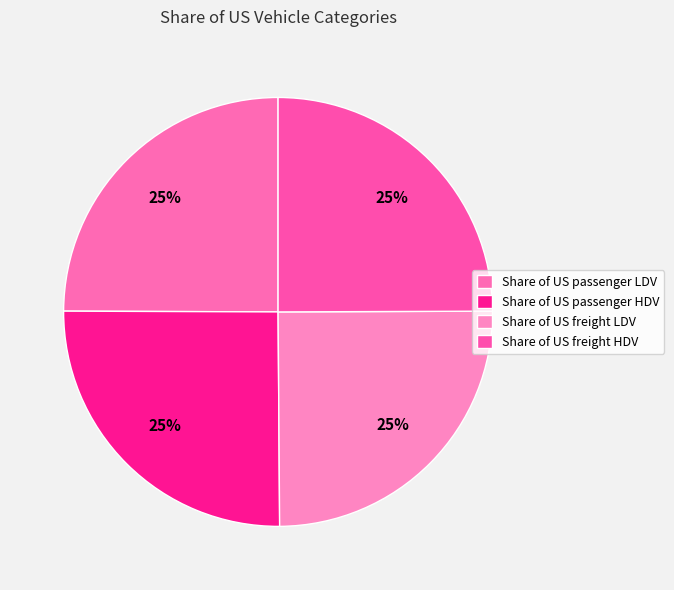

Rank the categories by value from highest to lowest.

Share of US passenger HDV, Share of US passenger LDV, Share of US freight HDV, Share of US freight LDV